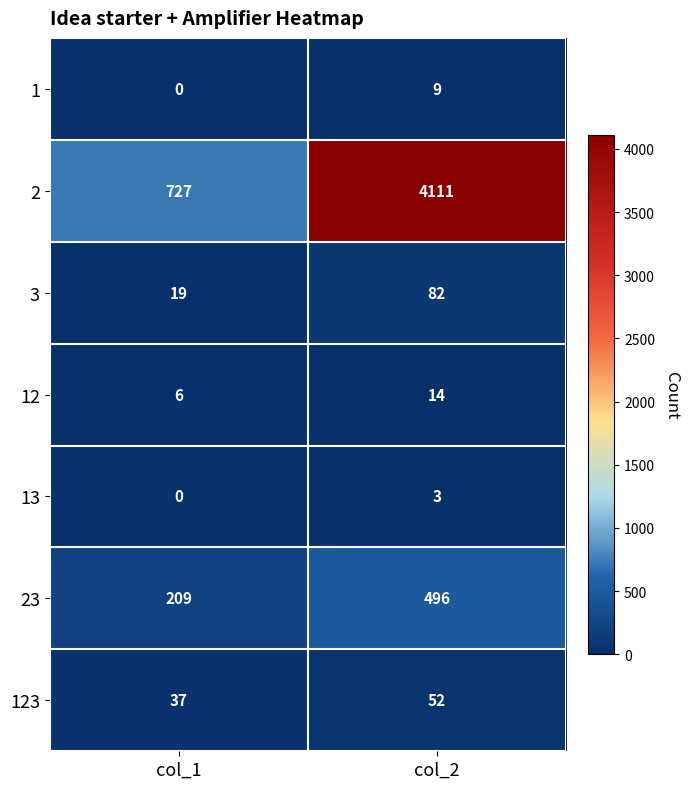

Count the number of categories in the chart.

2